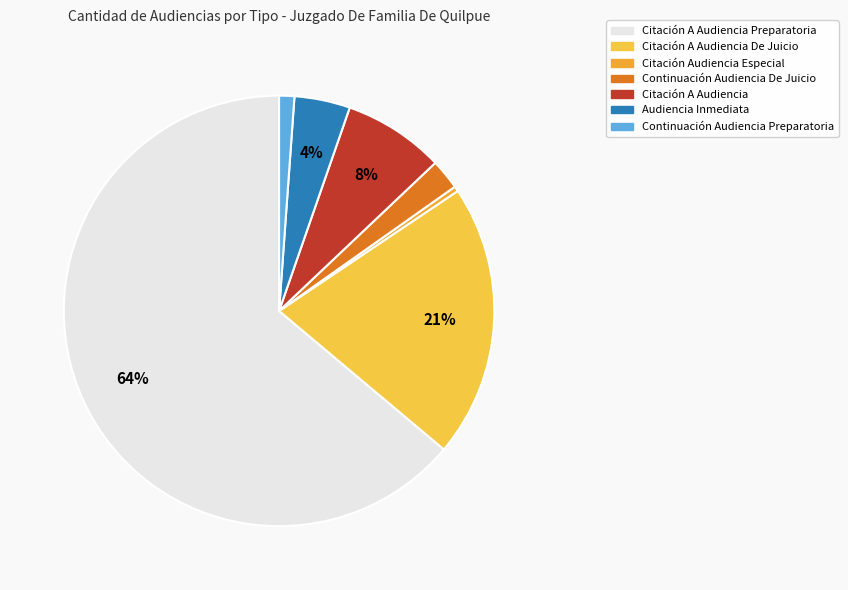

Which category has the biggest portion of the pie?

Citación A Audiencia Preparatoria